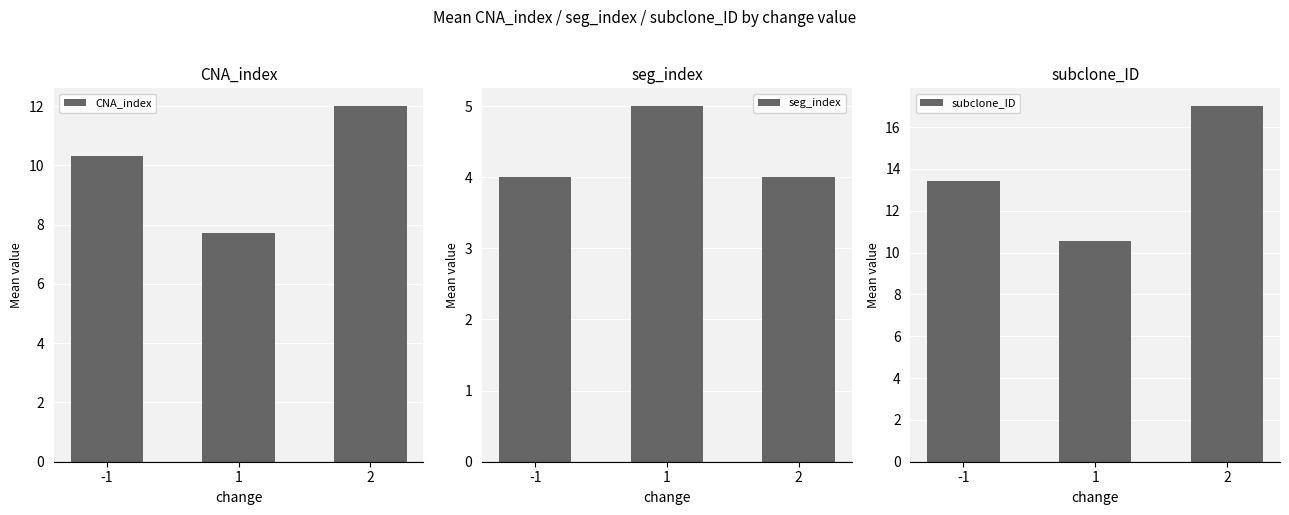

Which series has the largest total across all categories?

subclone_ID